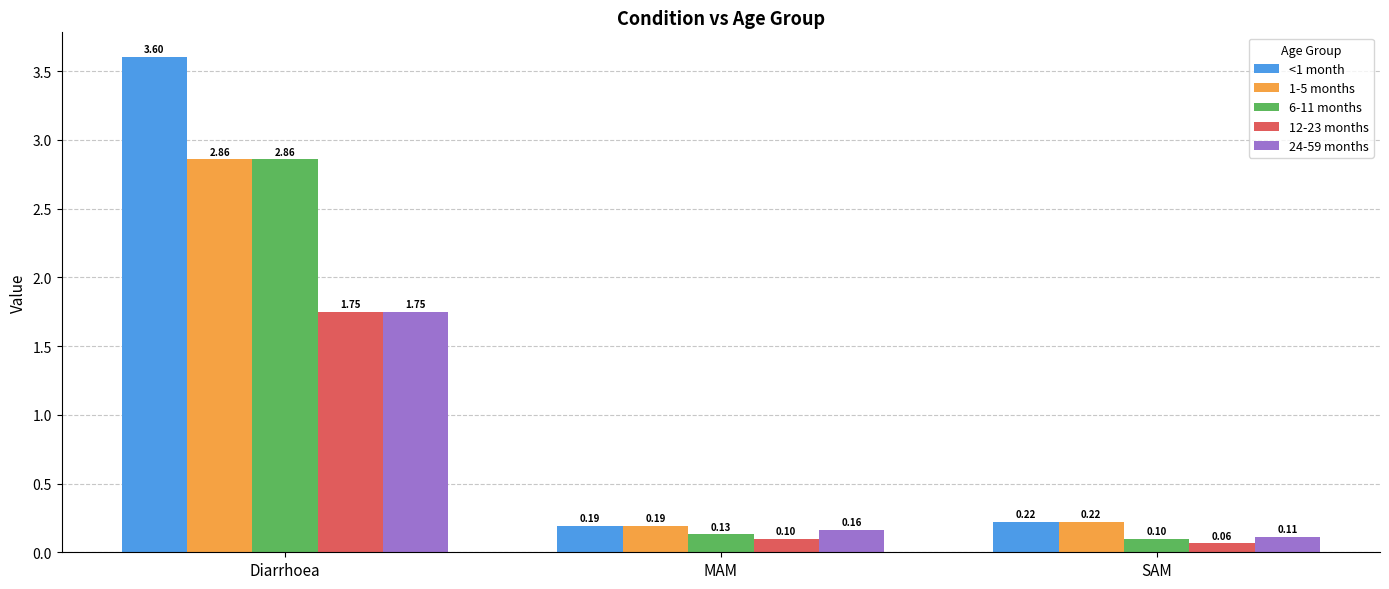

At which category is the sum across all series the highest?

Diarrhoea